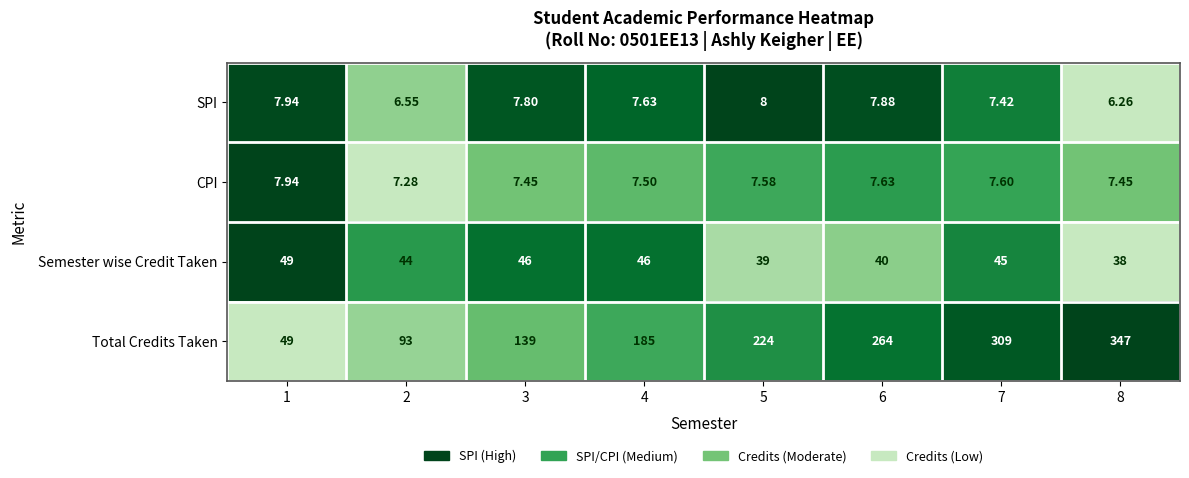

How many categories are shown in the chart?

8